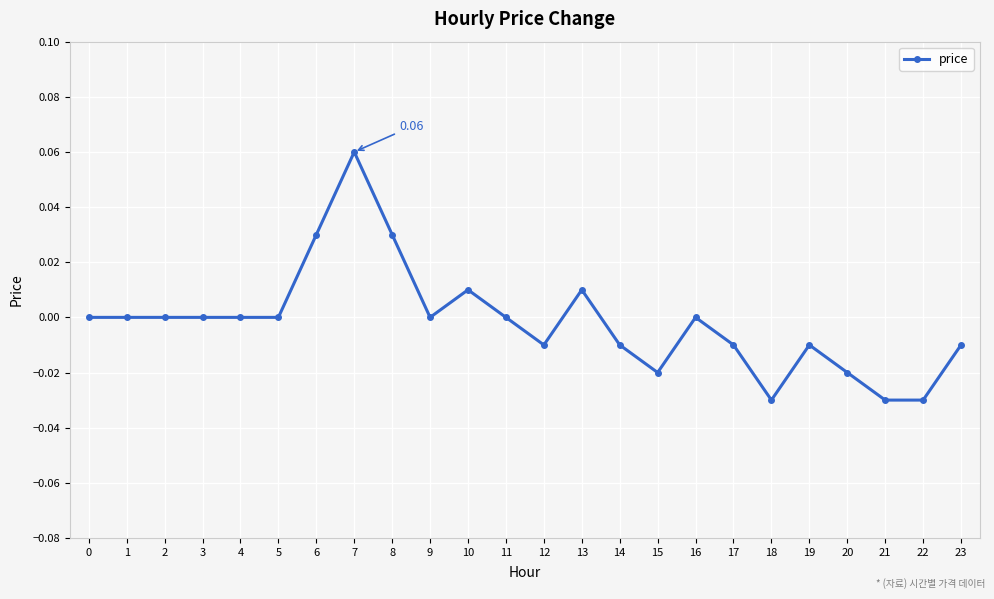

How many lines are shown in the chart?

1